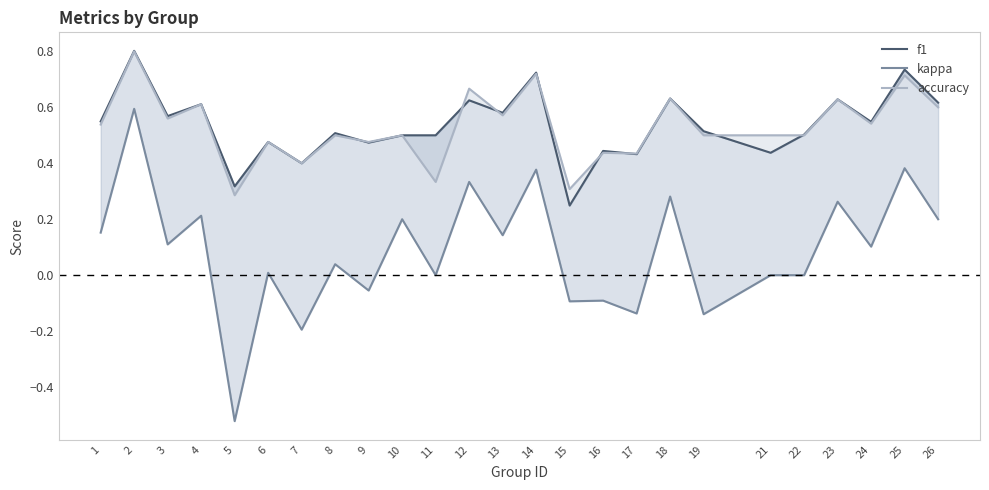

Between 13 and 17, which series saw the biggest shift?

kappa